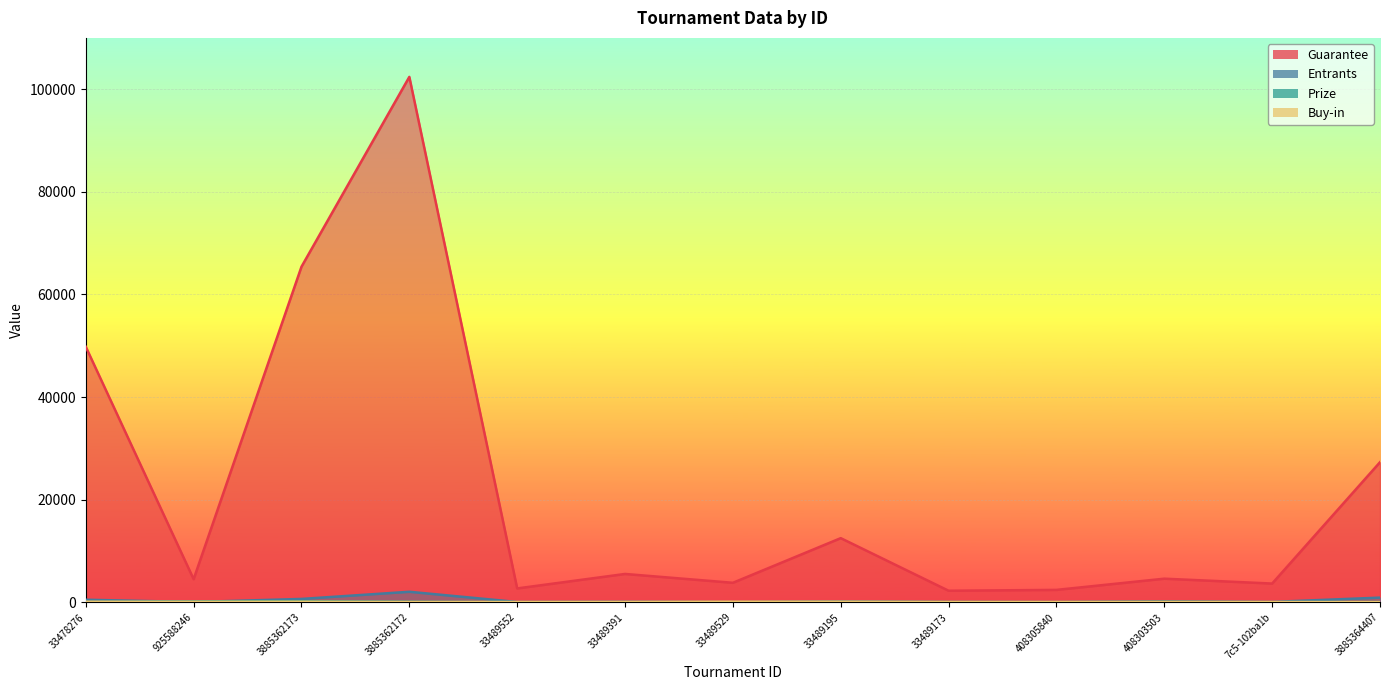

What is the difference between the maximum and second lowest values in the Entrants series?

2003.0